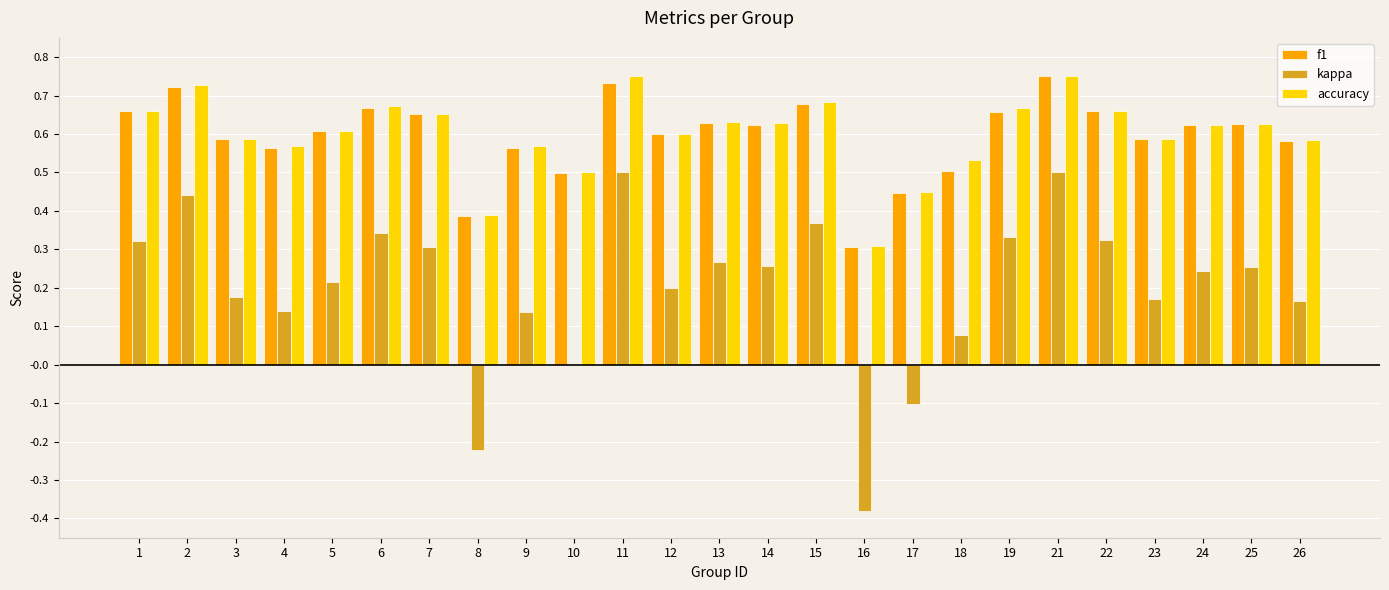

How many groups of bars are there?

25